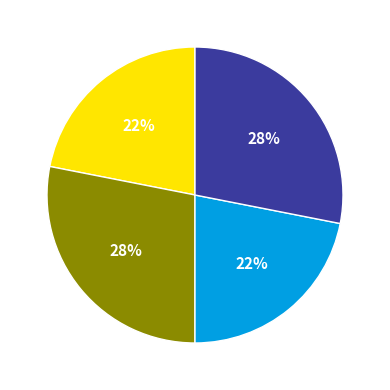

To the nearest percent, what is the average slice percentage?

25%